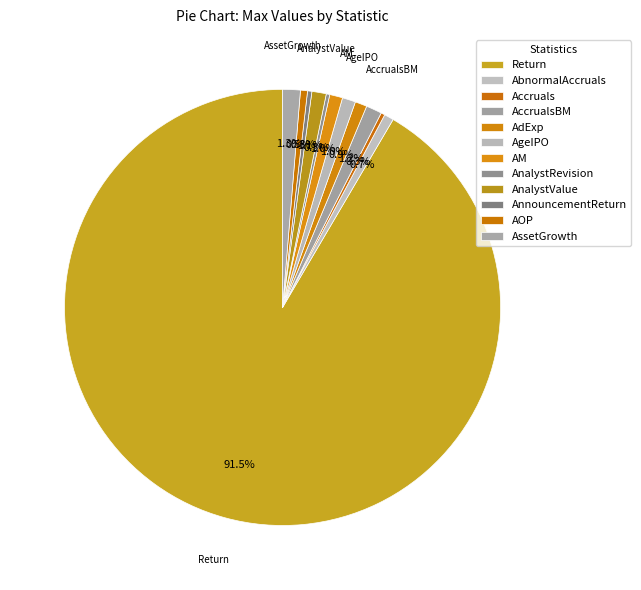

To the nearest percent, what is the combined percentage of AdExp and AnalystRevision?

1%